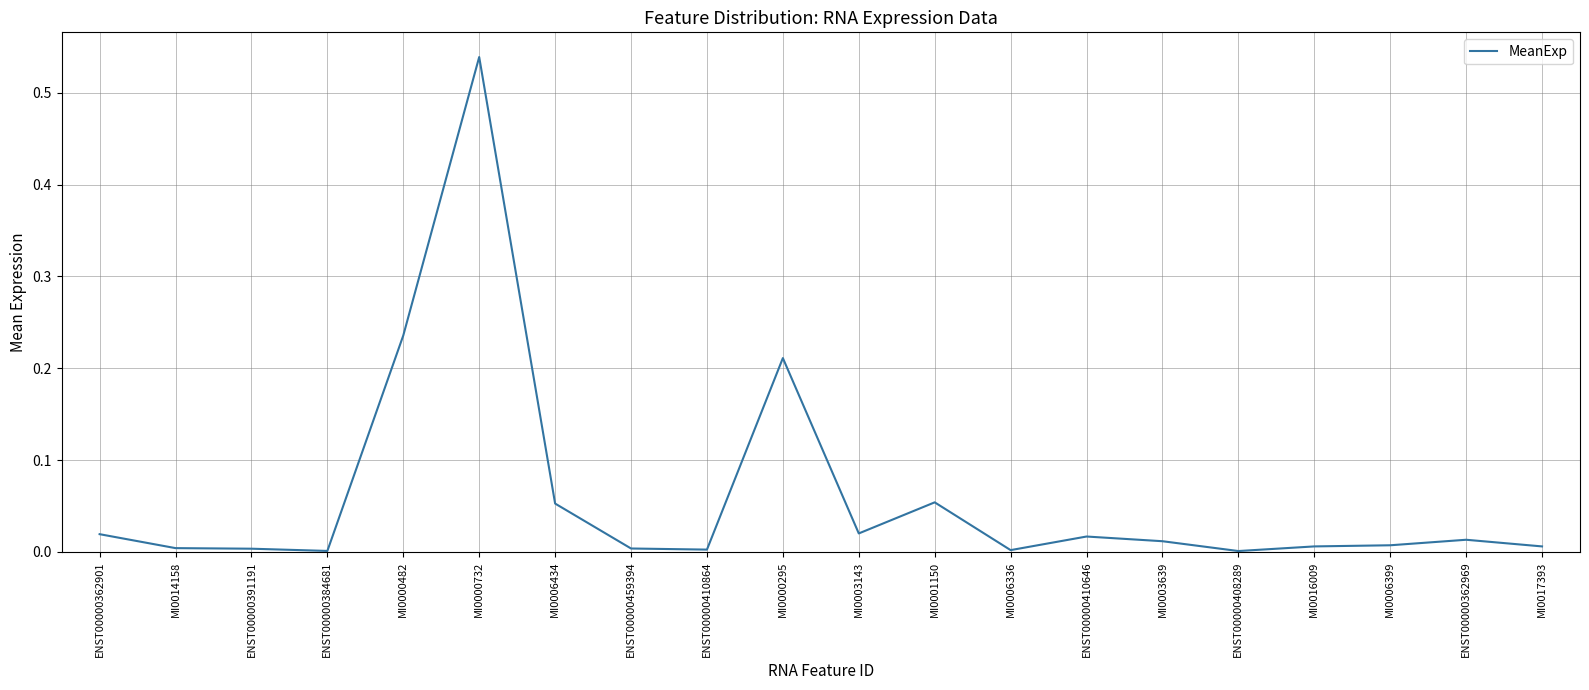

Between MI0000482 and ENST00000410646, which is larger?

MI0000482